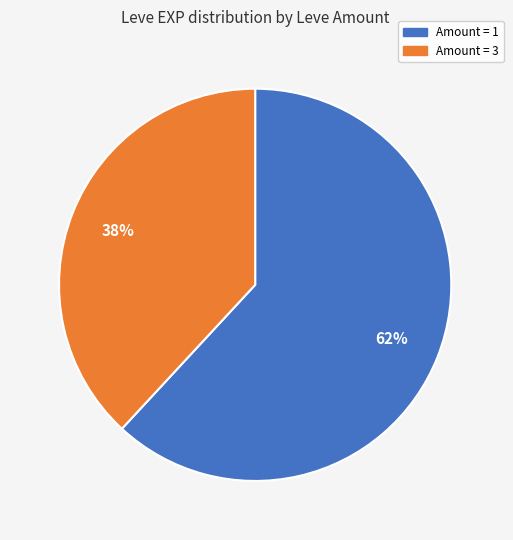

To the nearest percent, what is the difference between the largest and smallest slice percentages?

24%